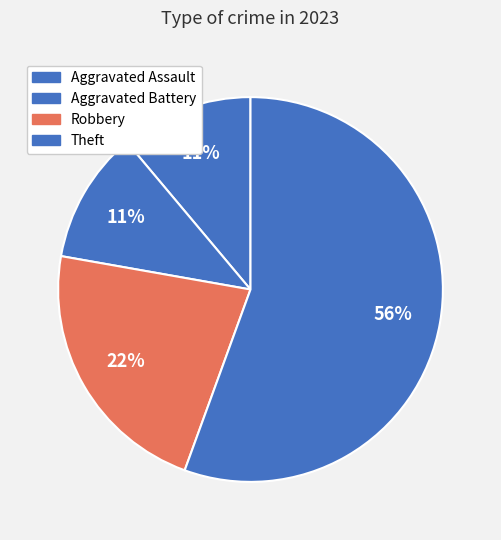

Count the number of slices in the pie.

4